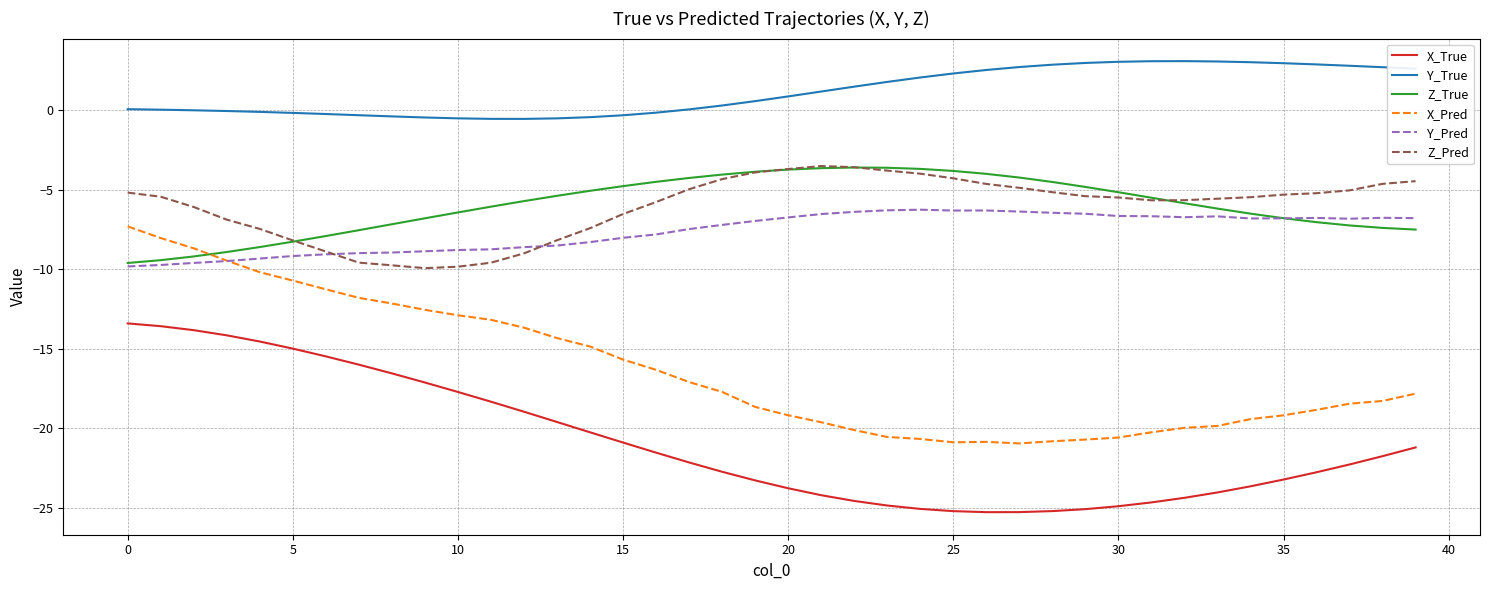

How many categories are shown in the chart?

40